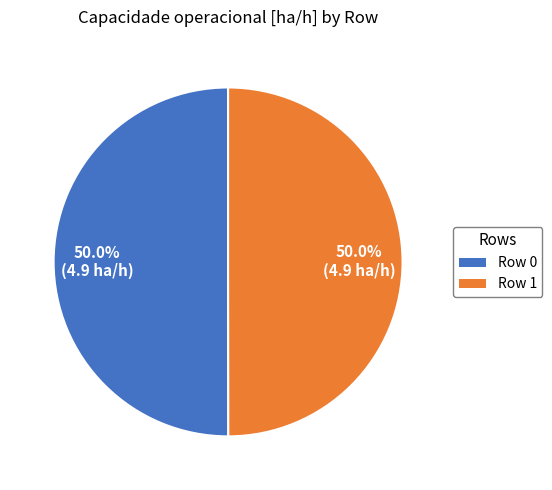

True or false: Row 0 accounts for 56% of the total.

False